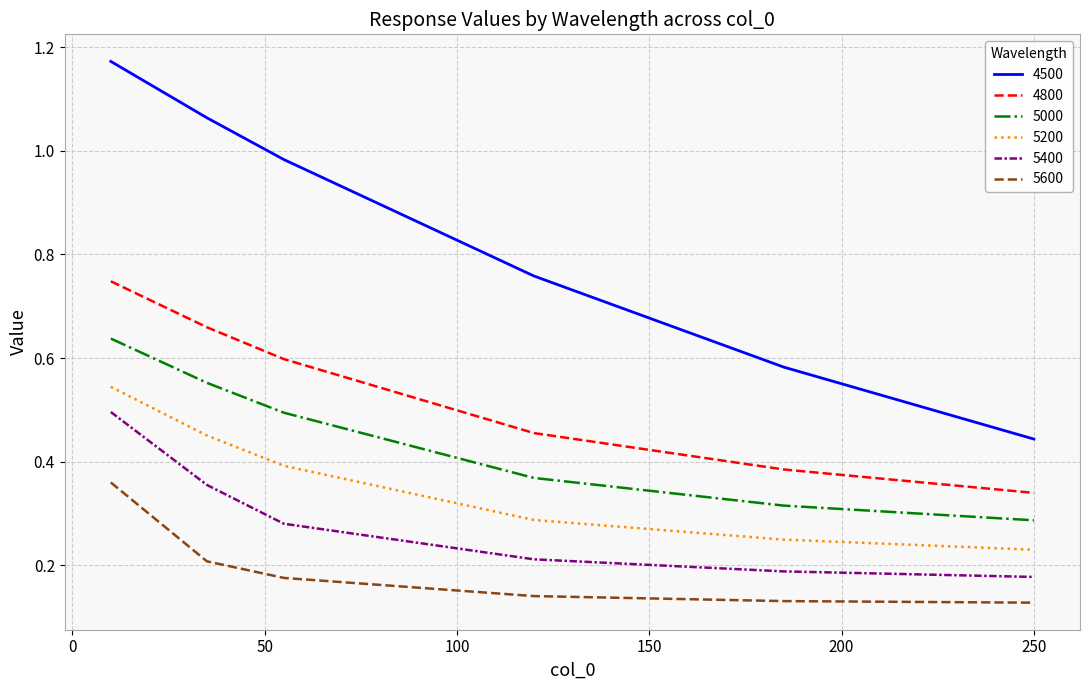

Which series has the largest range (max minus min)?

4500